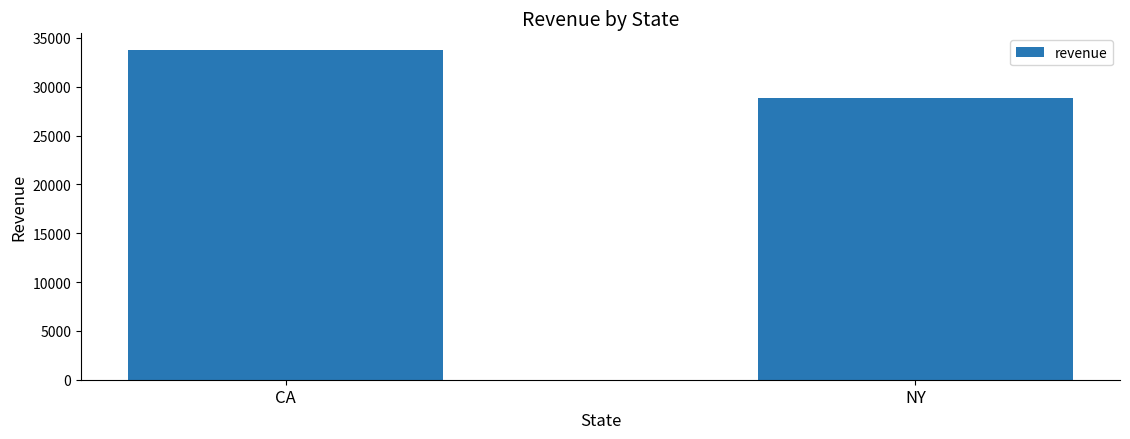

What is the ratio of the value at NY to the value at CA?

0.9